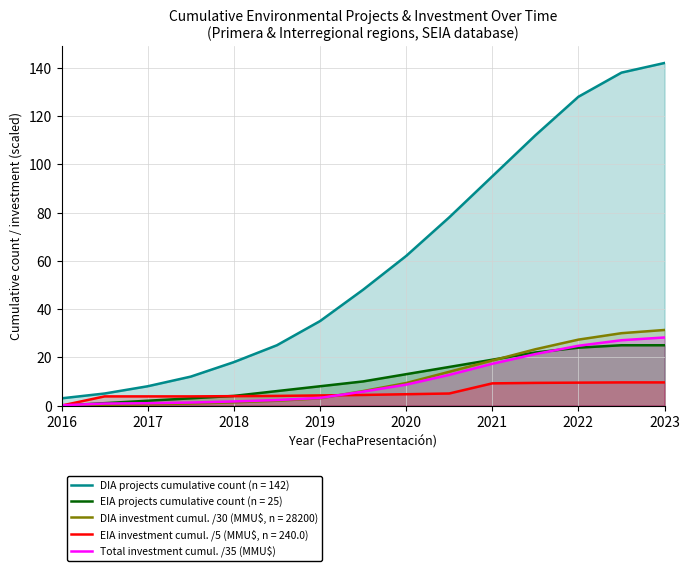

The DIA investment cumul. /30 (MMU$, n = 28200) series shows 27.3 at 2022. True or false?

True